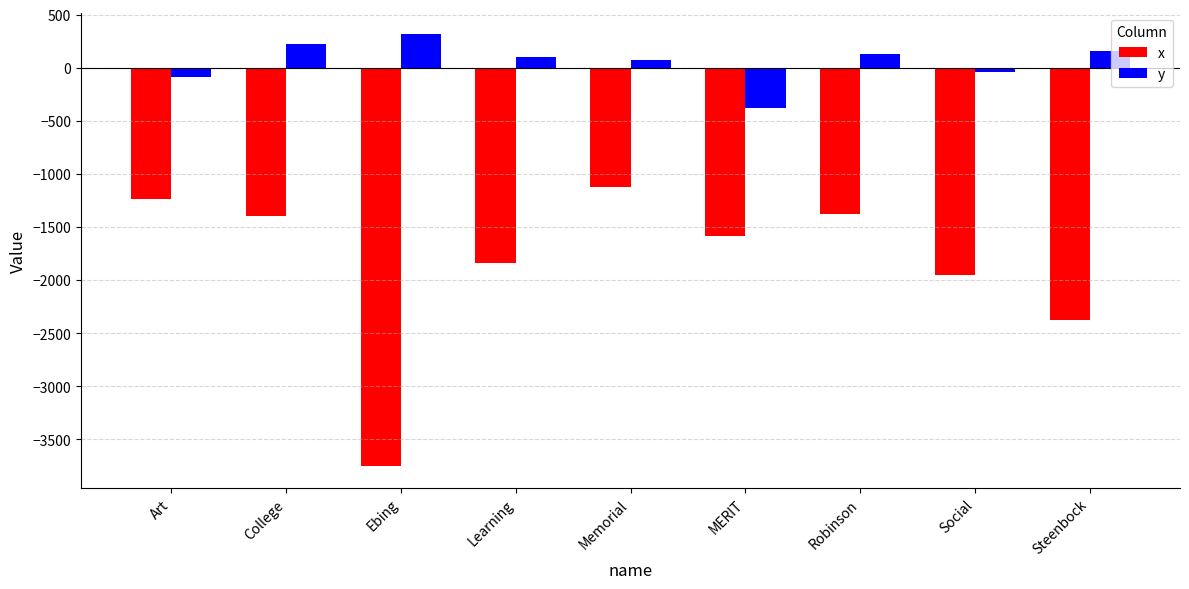

What is the value of the y bar at the 9th from the left?

156.3